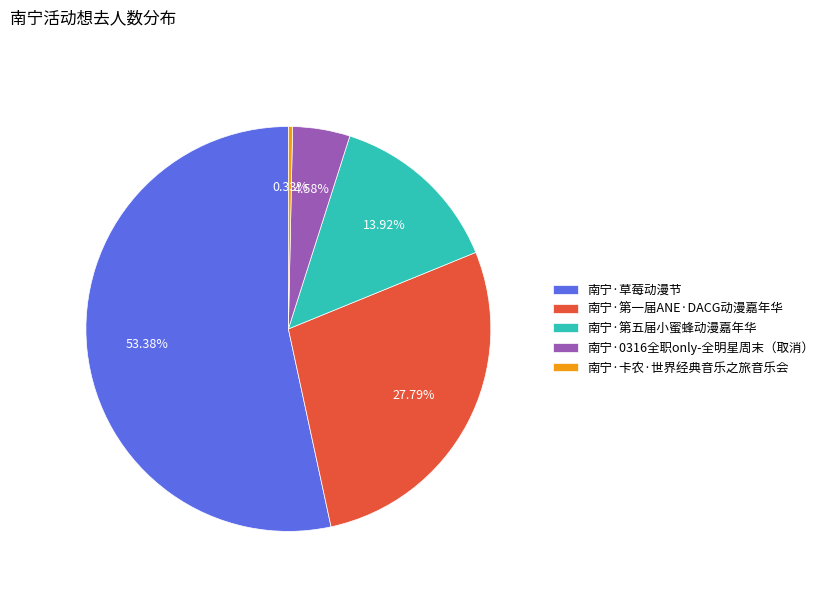

Which has a higher value, 南宁·0316全职only-全明星周末（取消） or 南宁·第五届小蜜蜂动漫嘉年华?

南宁·第五届小蜜蜂动漫嘉年华